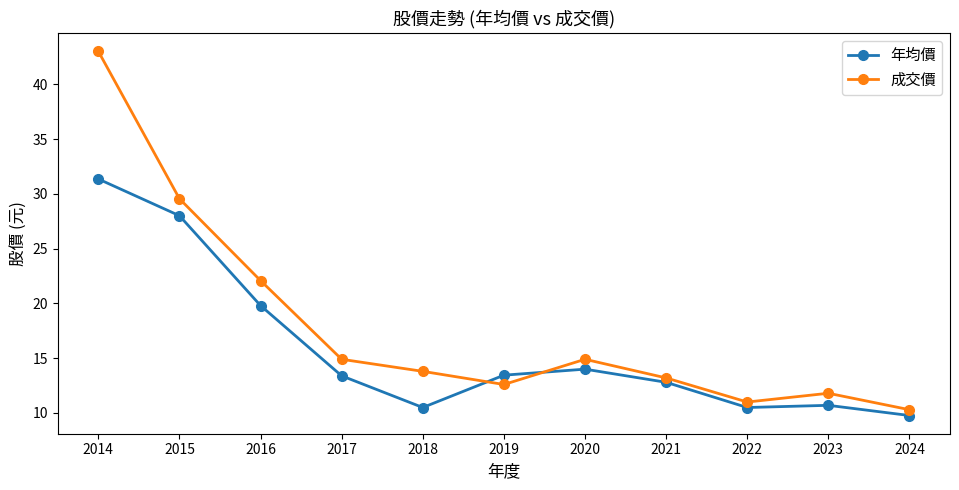

What is the total value across all series at 2024?

20.1